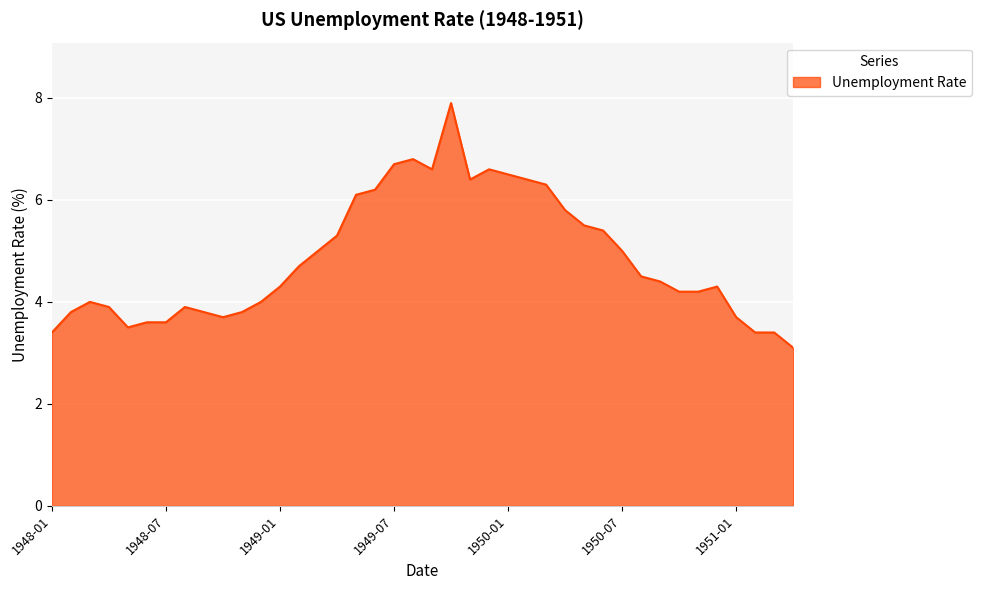

What is the sum of all values?

193.7